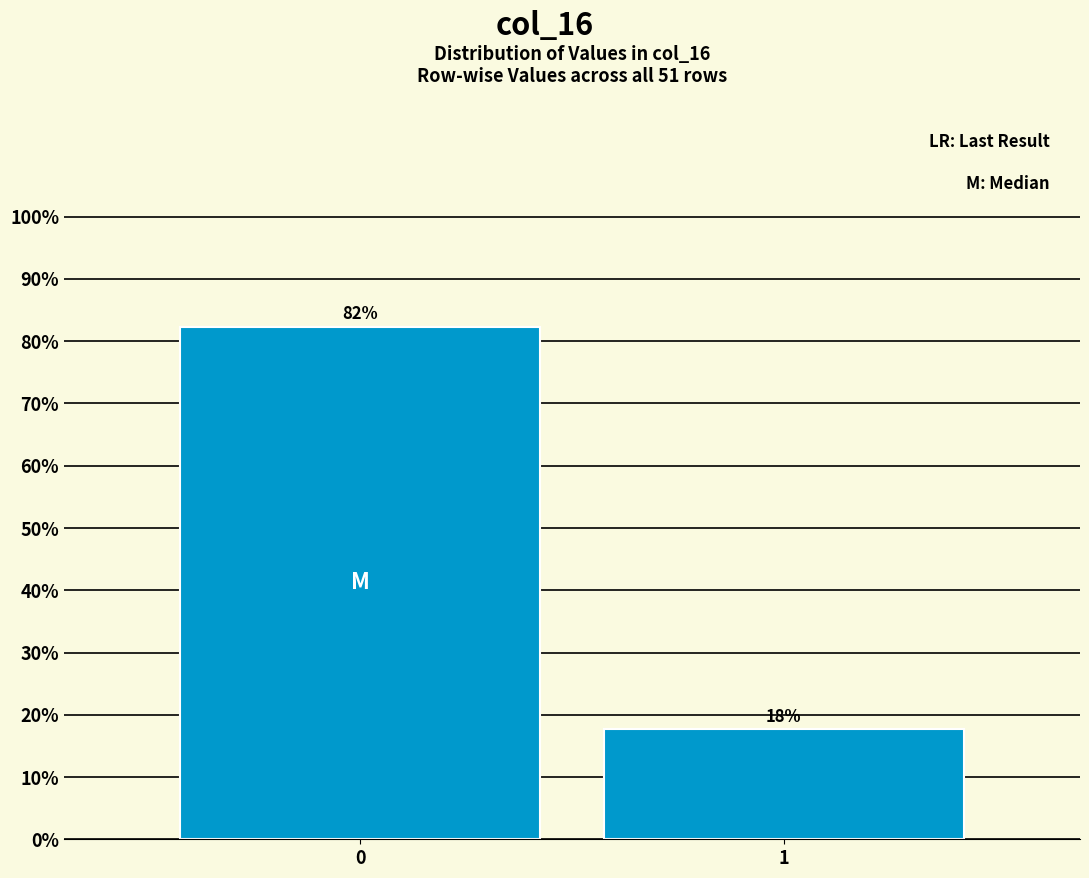

List the labels in order of value, largest first.

0, 1